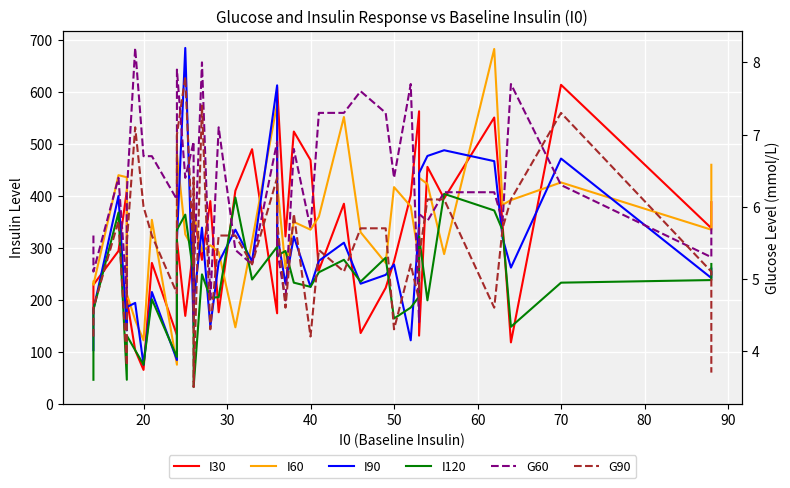

Where is the first local minimum for I30?

20